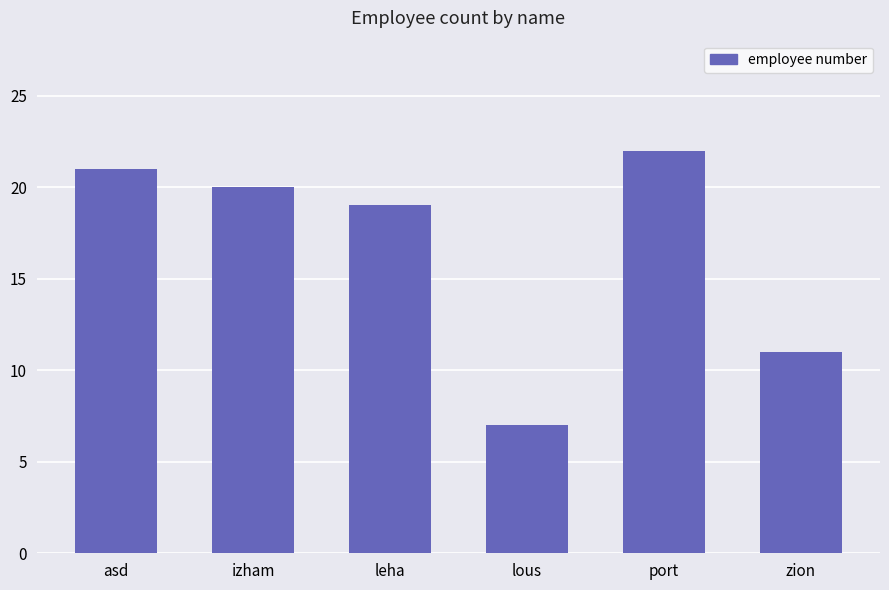

What is the change in value from leha to port?

+3